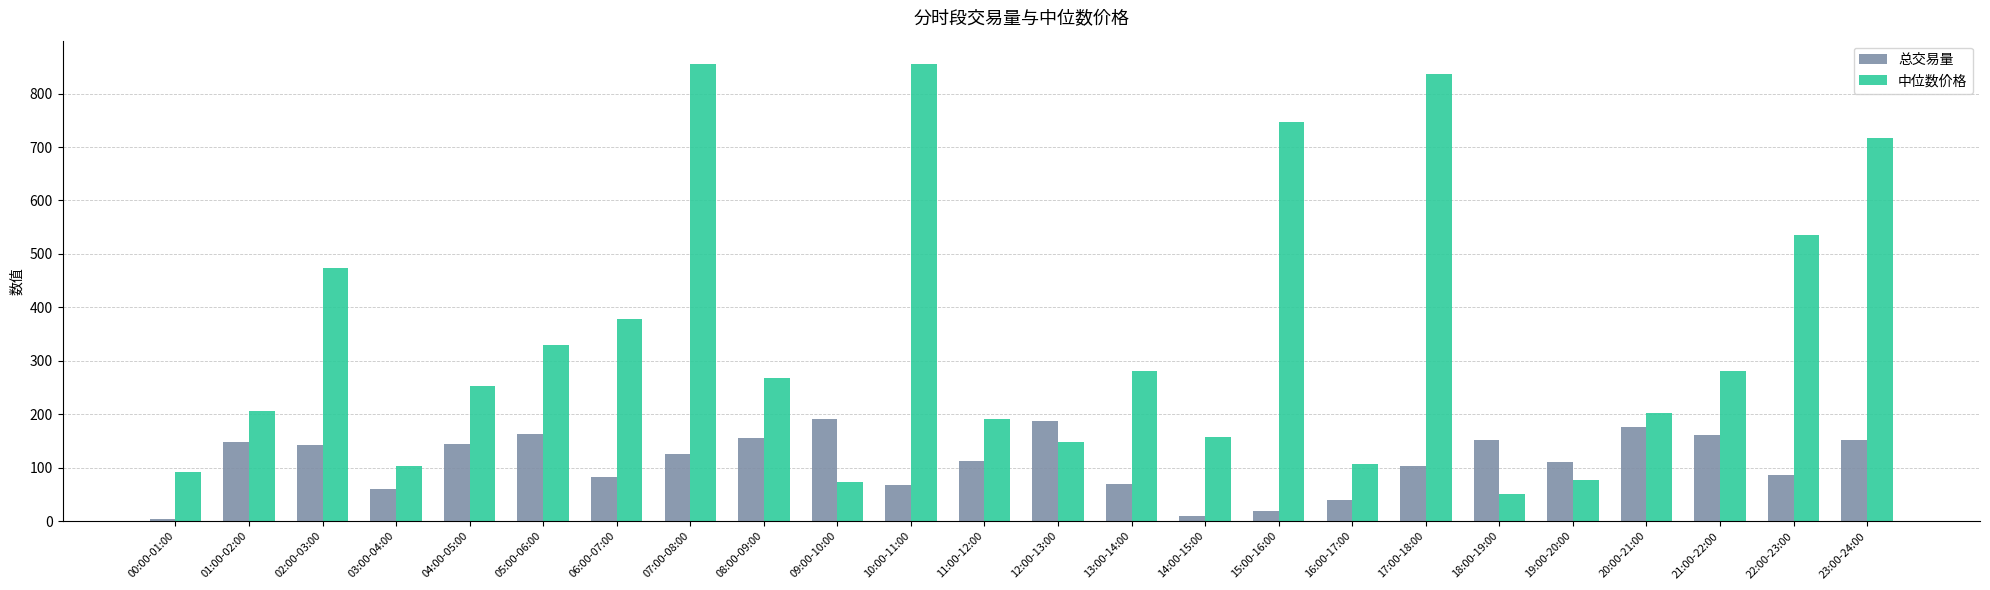

What are all the series names shown in the legend?

总交易量, 中位数价格